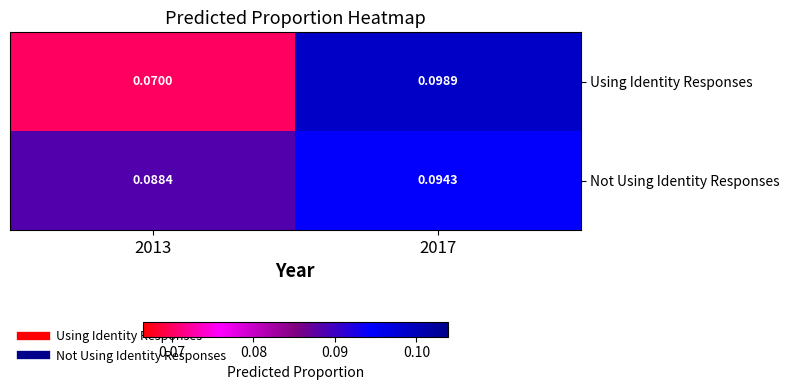

At 2017, list the series in order from largest to smallest.

Using Identity Responses, Not Using Identity Responses